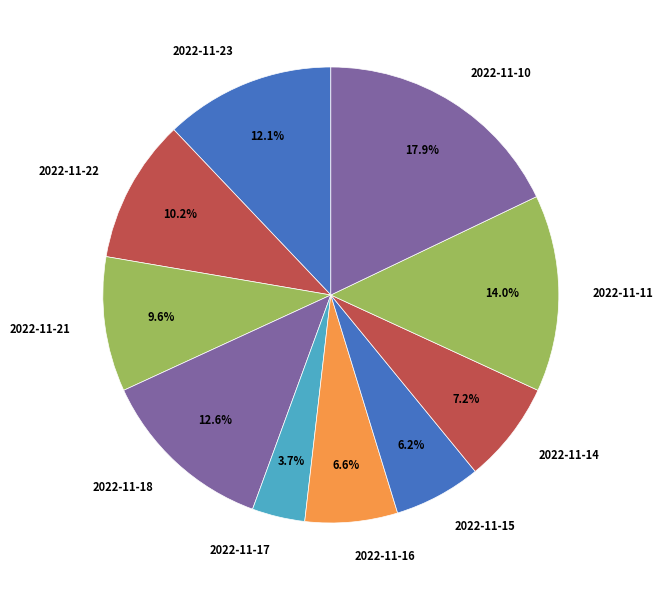

To the nearest percent, what is the difference between the largest and smallest slice percentages?

14%